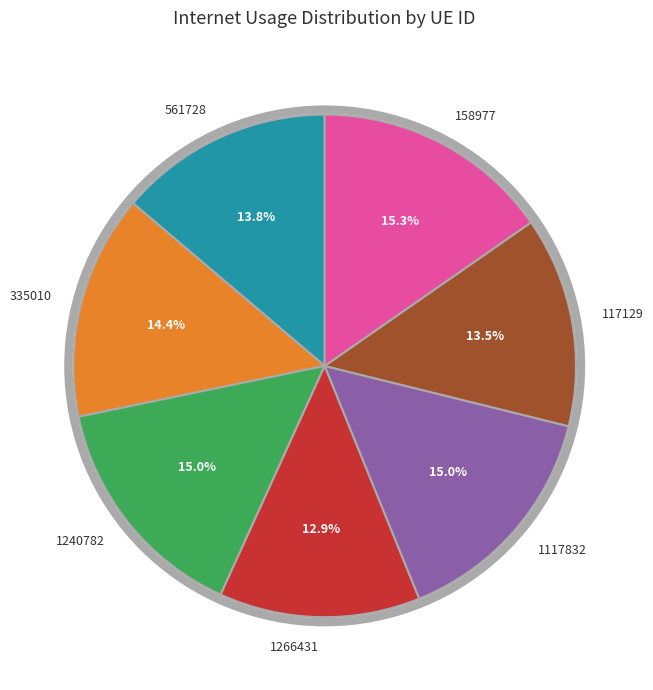

To the nearest percent, what is the average slice percentage?

14%